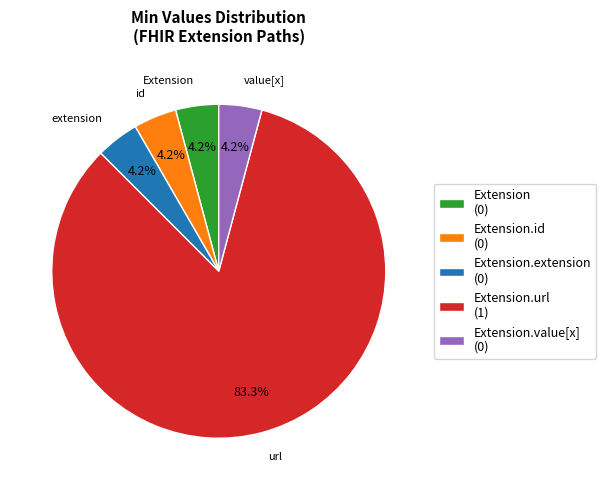

To the nearest percent, what is the difference between the largest and smallest slice percentages?

79%